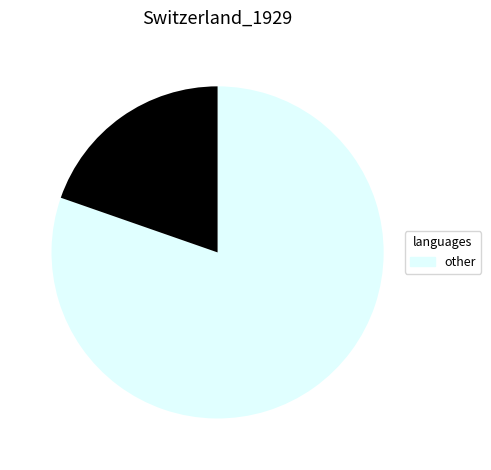

Is there any slice that represents more than half of the pie?

Yes